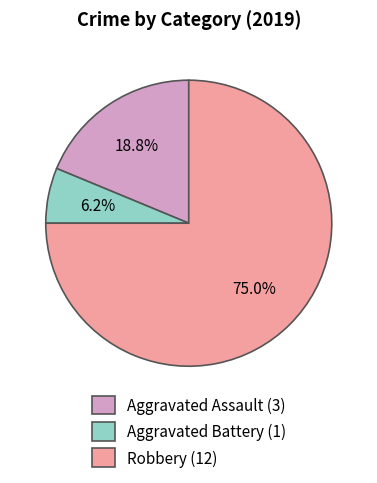

Which category has the biggest portion of the pie?

Robbery